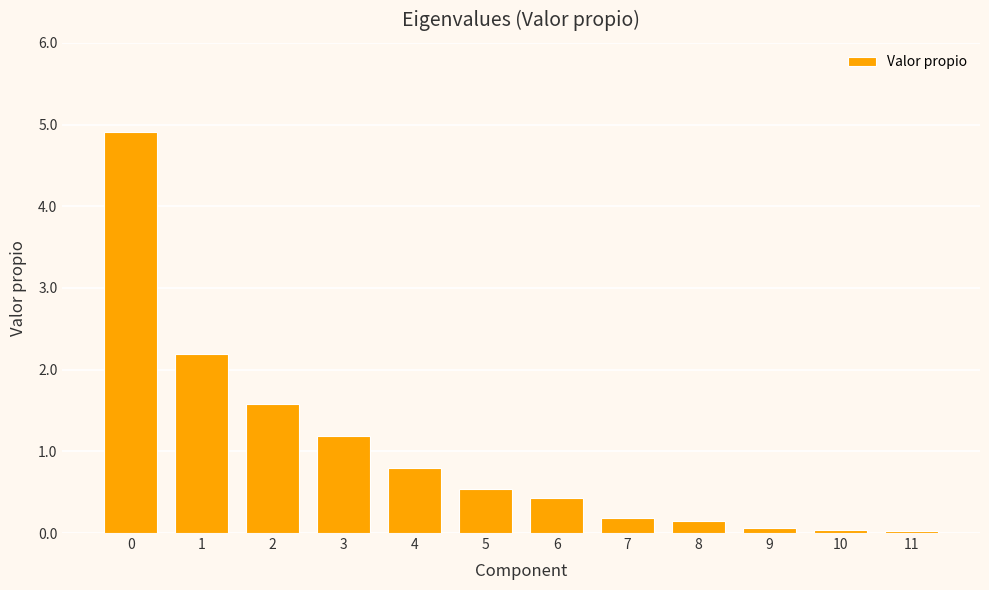

What is the ratio of the value at 2 to the value at 3?

1.3